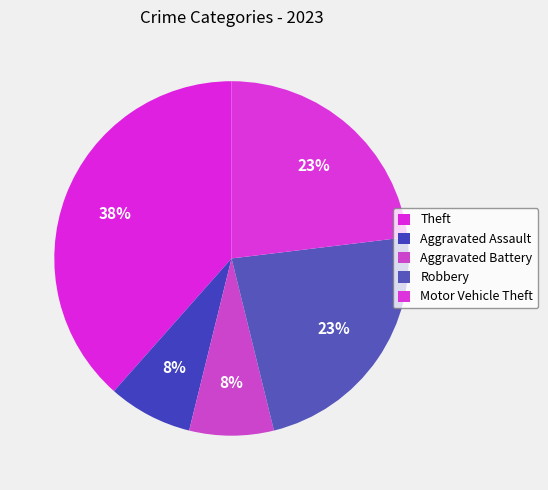

To the nearest percent, what is the difference between the Motor Vehicle Theft and Theft slice percentages?

15%